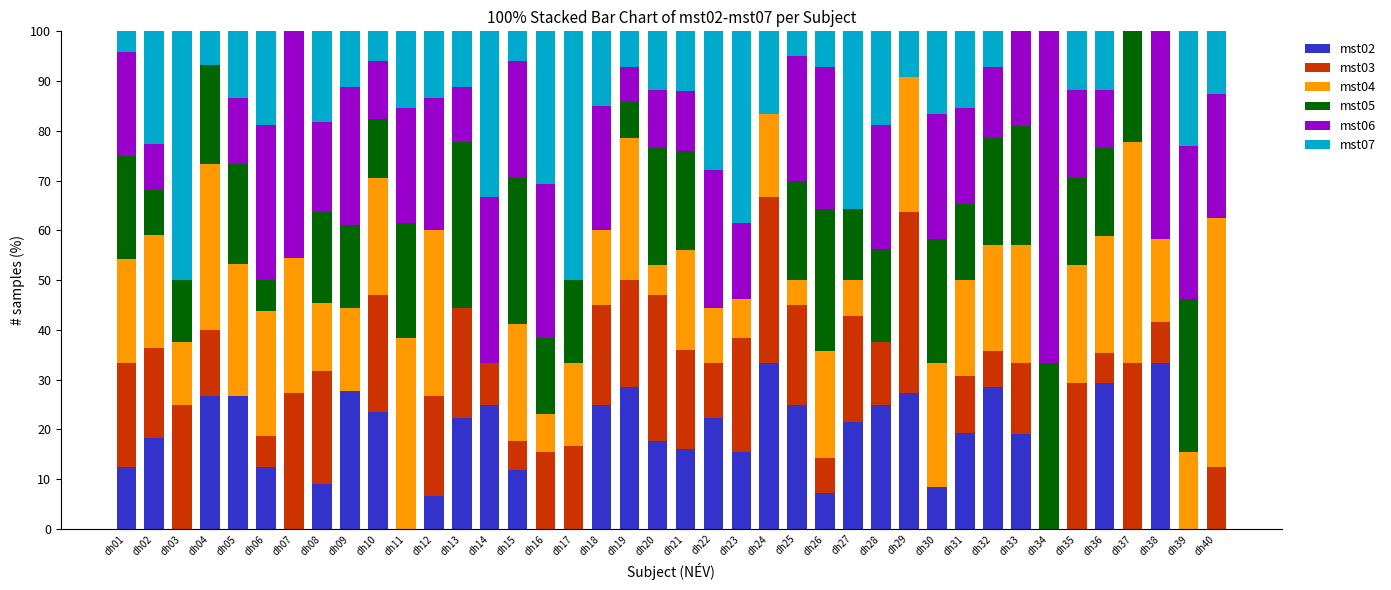

How many data points does each series have?

40